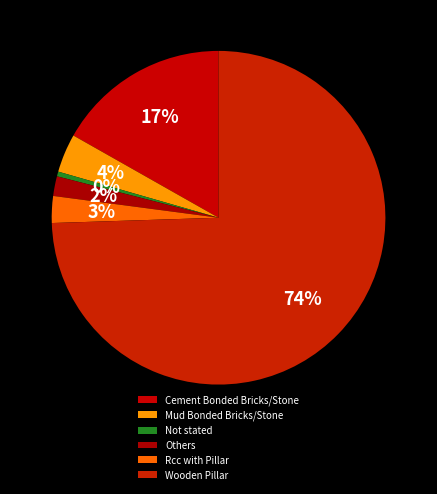

Combined, what portion of the pie is Wooden Pillar and Not stated?

75.0%